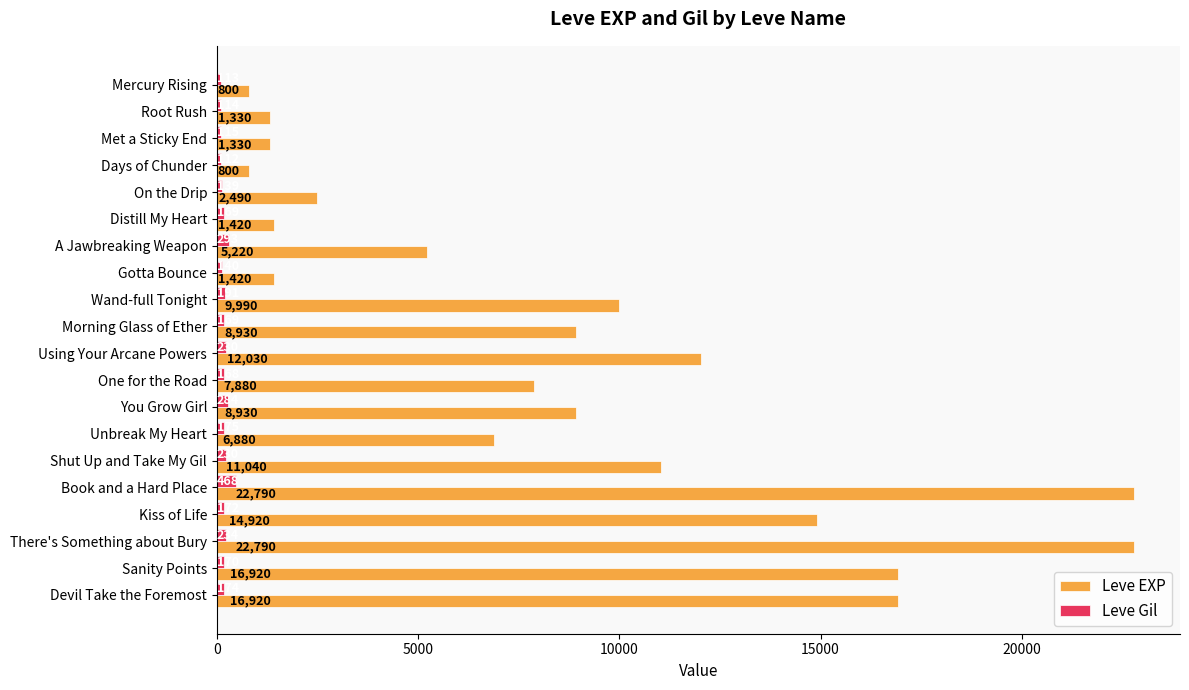

What are all the series names shown in the legend?

Leve EXP, Leve Gil